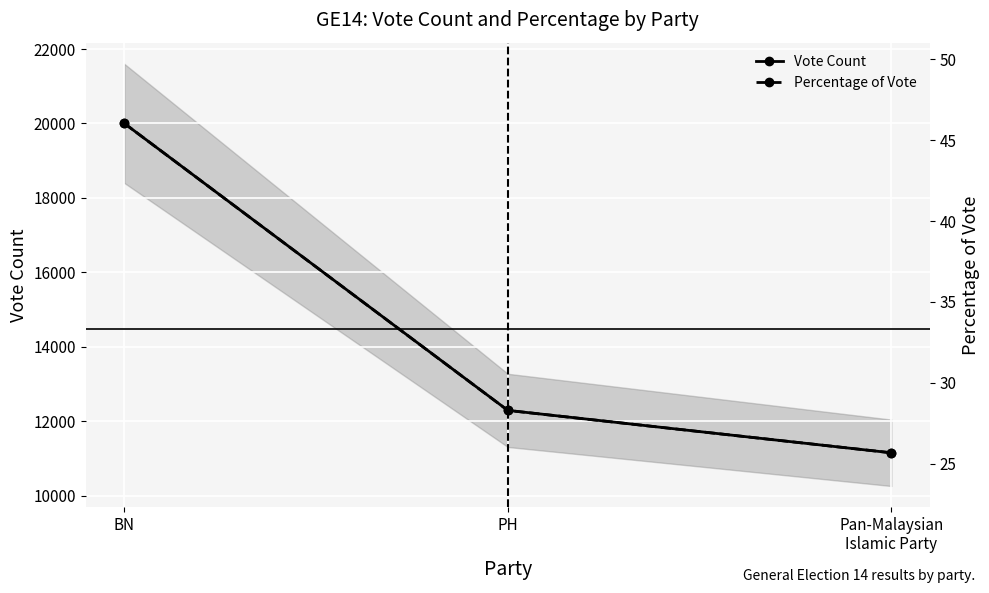

List the series in order of their peak value, lowest first.

Percentage of Vote, Vote Count